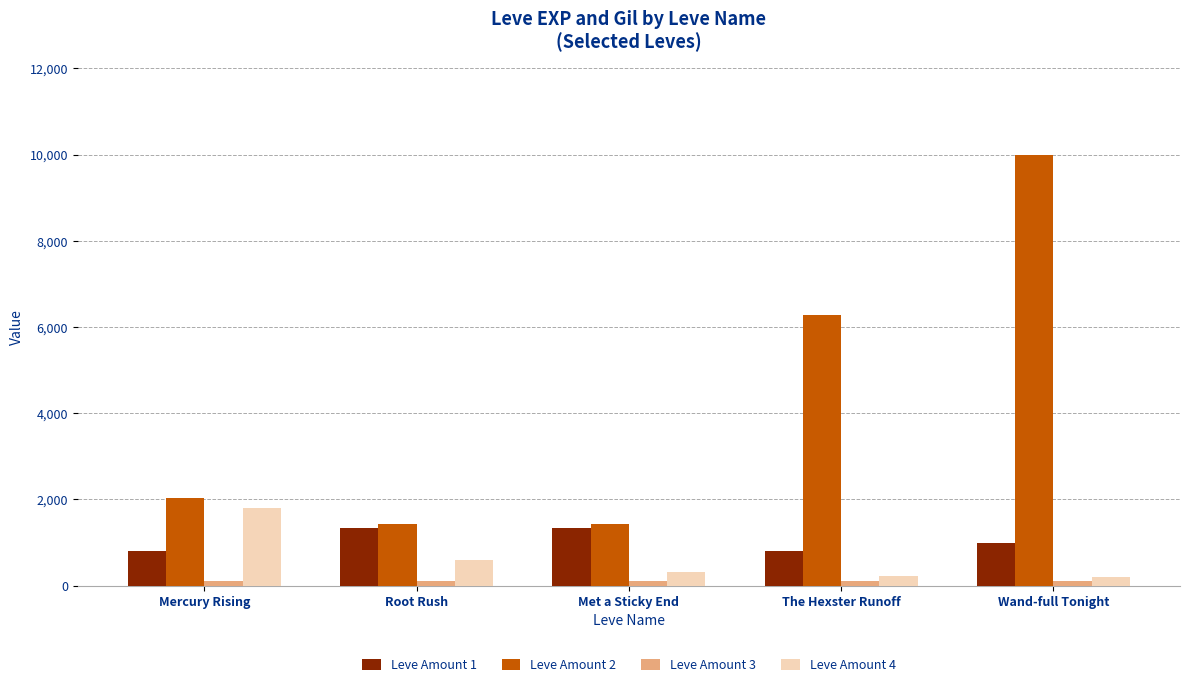

True or false: Leve Amount 2 has a value of 1420 at Met a Sticky End.

True